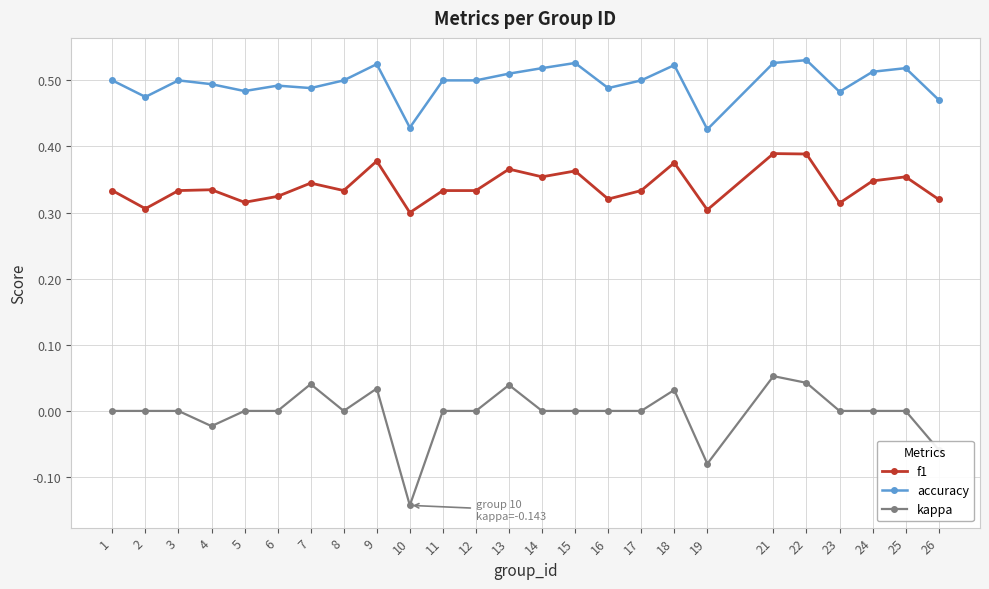

What is the sum of the f1 values at 1 and 4?

0.7